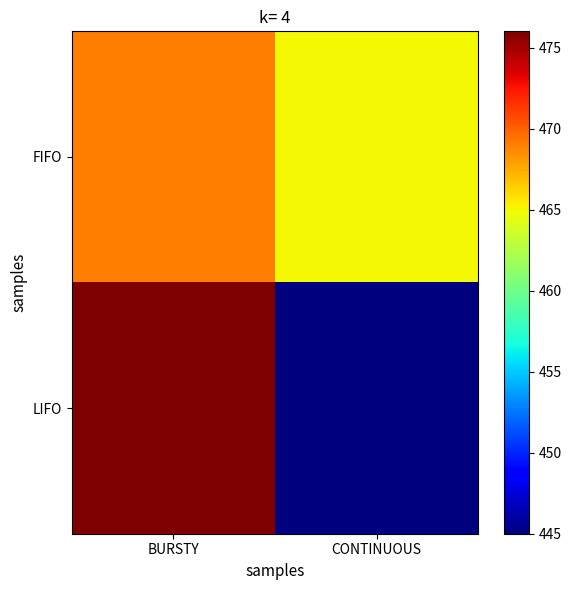

At CONTINUOUS, list the series in order from largest to smallest.

FIFO, LIFO